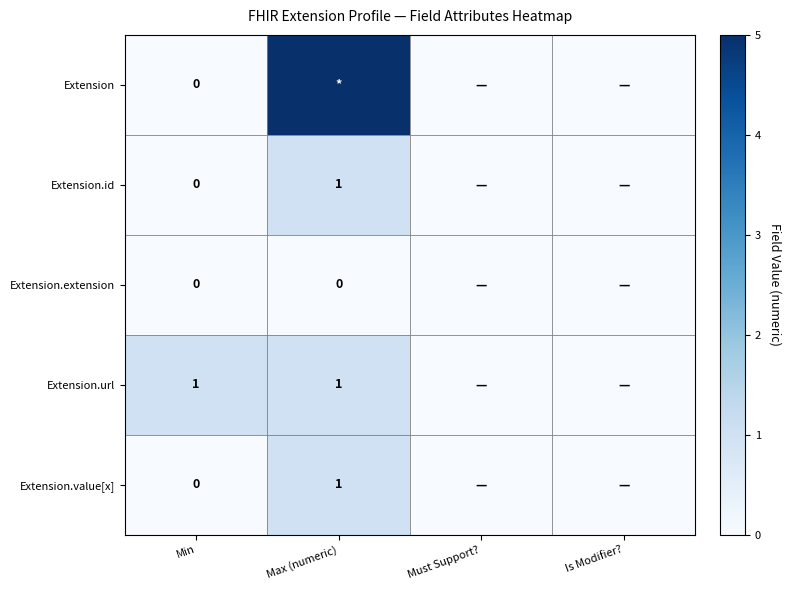

The Extension.url series shows 2 at Min. True or false?

False